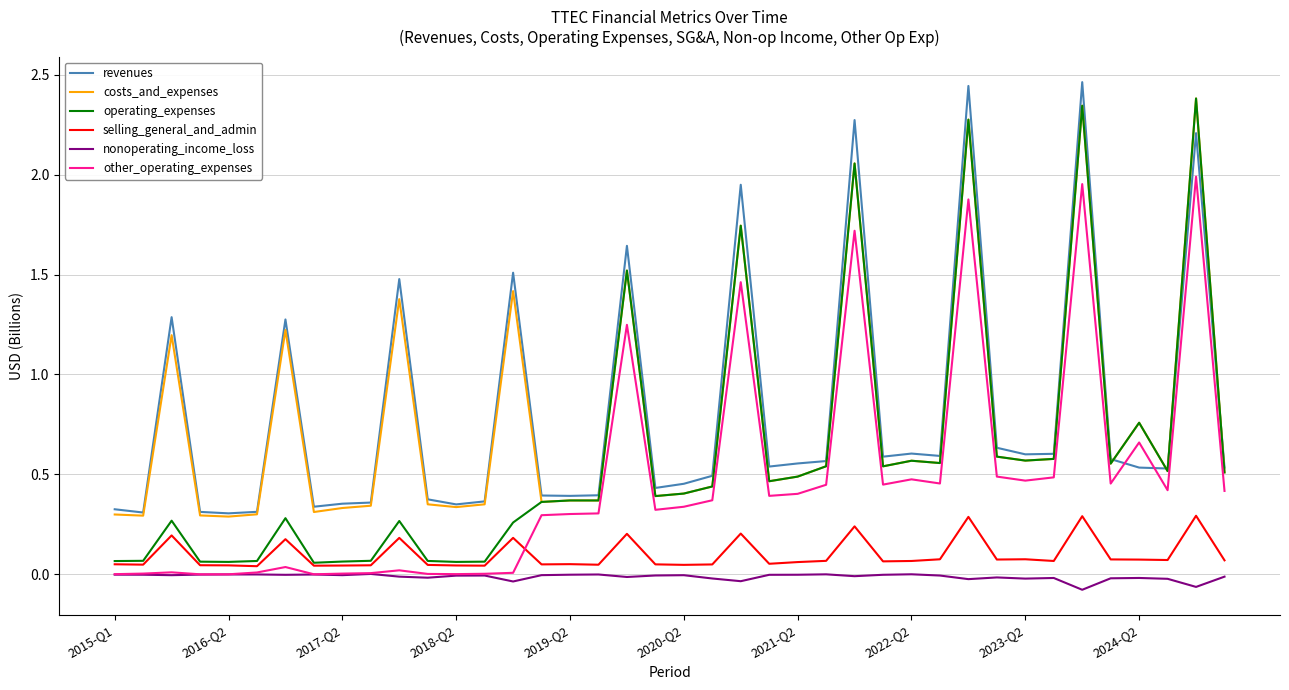

In other_operating_expenses, how many points are higher than both neighbors (excluding endpoints)?

11